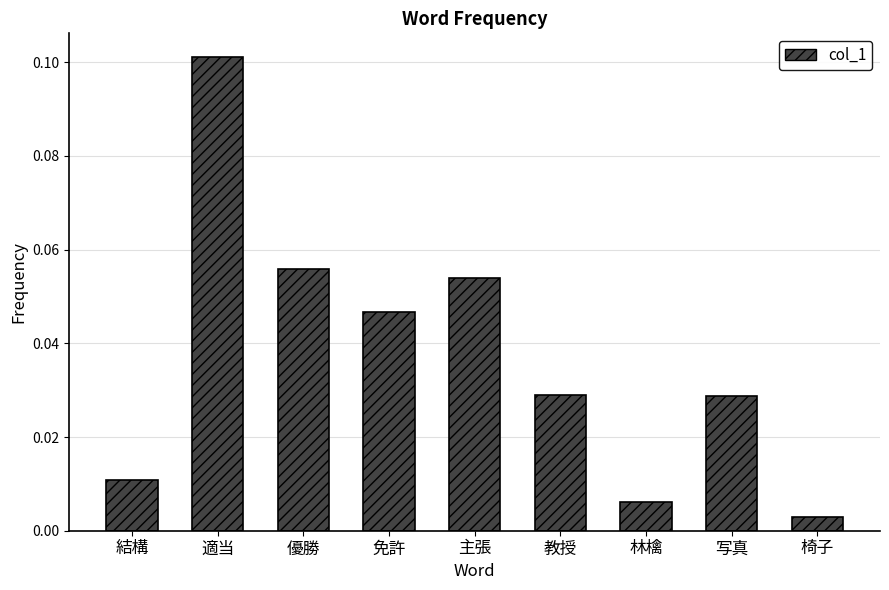

What is the label of the 9th bar from the right?

結構